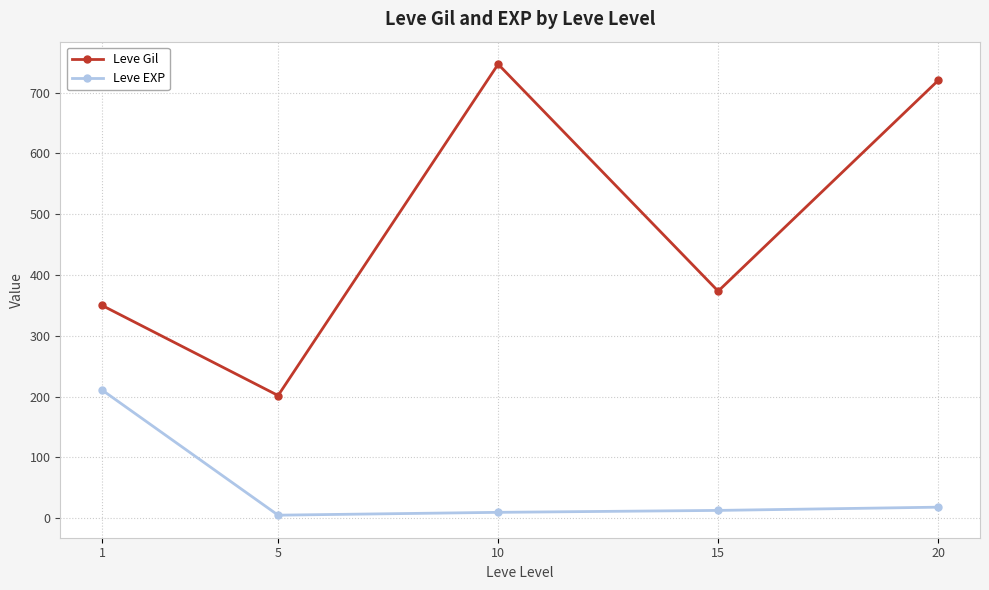

At which label does Leve Gil first exceed 373?

10